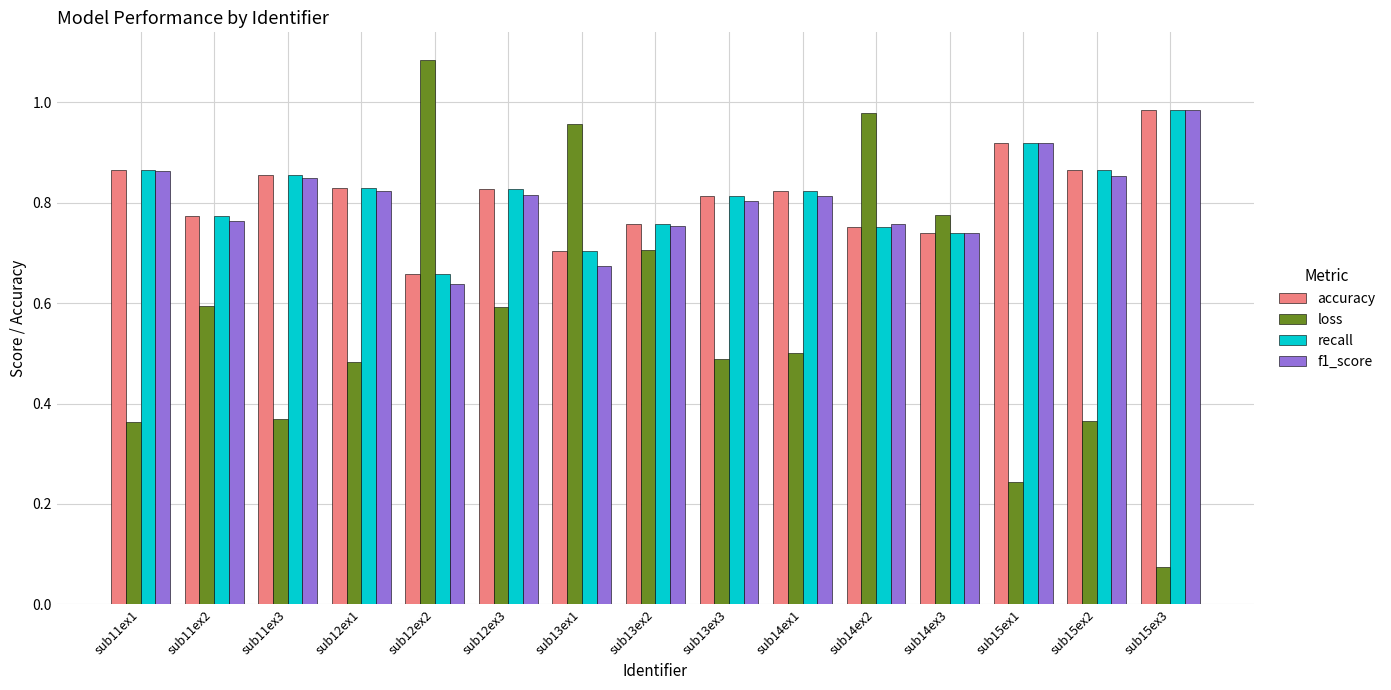

At which label does loss reach its peak?

sub12ex2